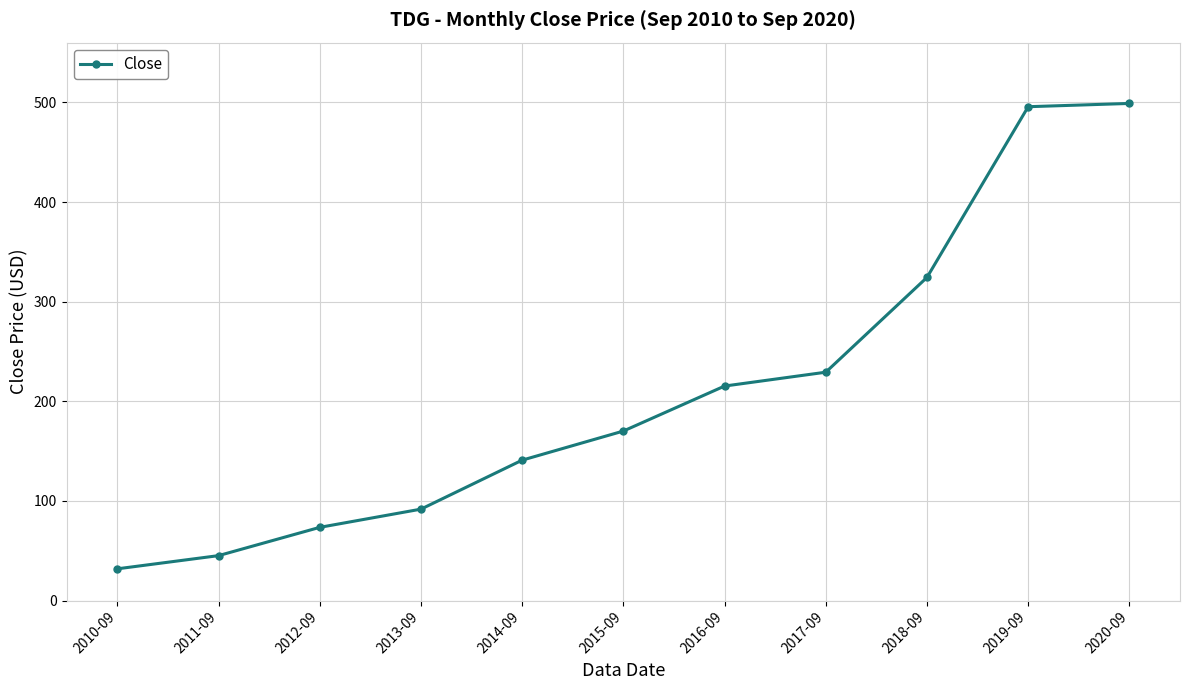

What is the average value?

210.6